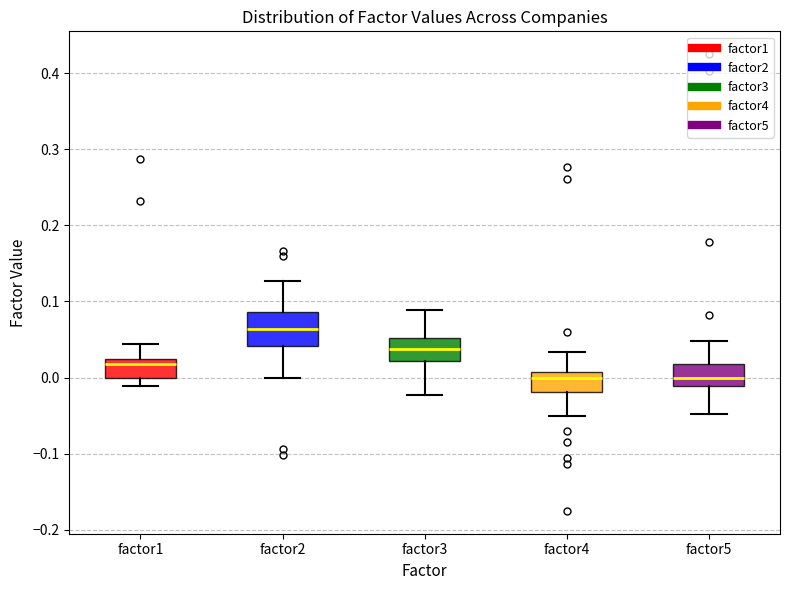

Reading left to right, read every box against the y-axis: the position of its median line, the range the box covers, and the ends of its whiskers. The values are not printed on the chart, so give them approximately, as read against the axis.

factor1: median 0.02 (just below the box's upper edge), box 0.00 to 0.02, whiskers -0.01 to 0.04
factor2: median 0.06, box 0.04 to 0.09, whiskers 0.00 to 0.13
factor3: median 0.04, box 0.02 to 0.05, whiskers -0.02 to 0.09
factor4: median 0.00, box -0.02 to 0.01, whiskers -0.05 to 0.03
factor5: median 0.00, box -0.01 to 0.02, whiskers -0.05 to 0.05